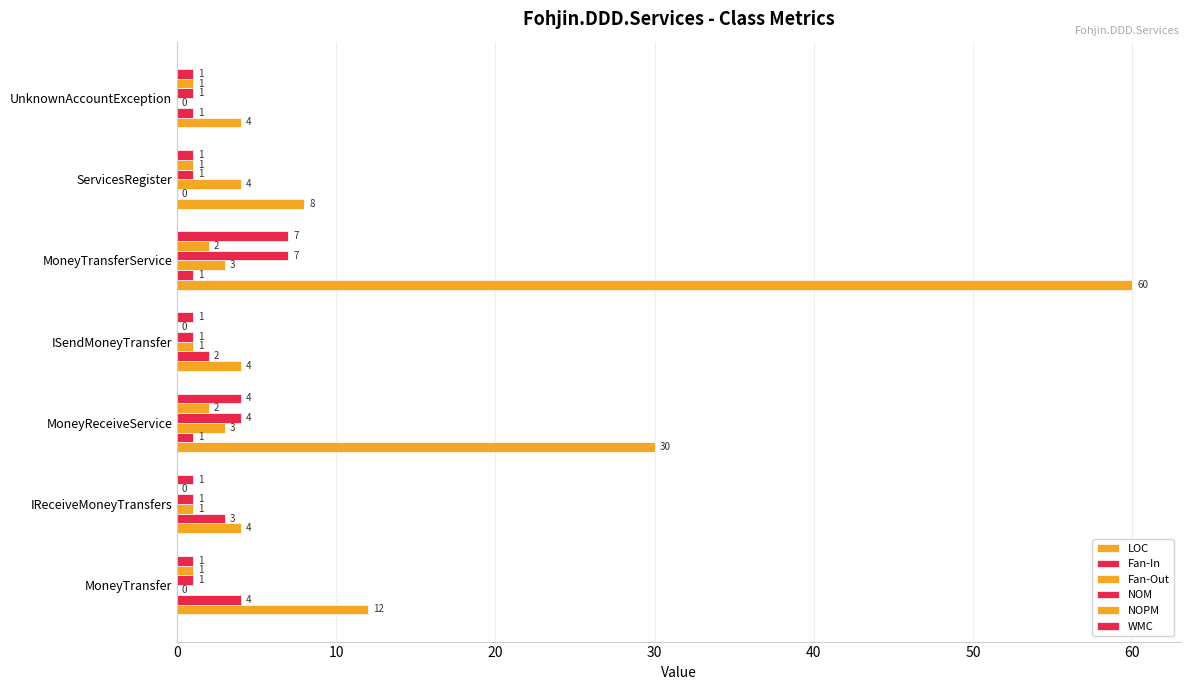

What is the minimum value for NOM?

1